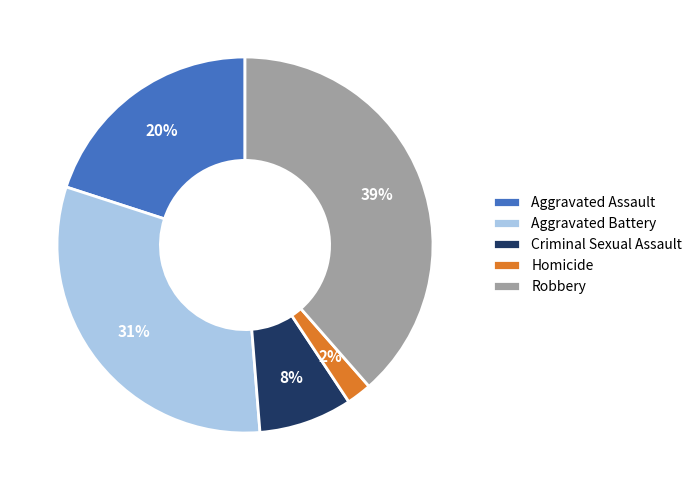

Which category has the biggest portion of the pie?

Robbery